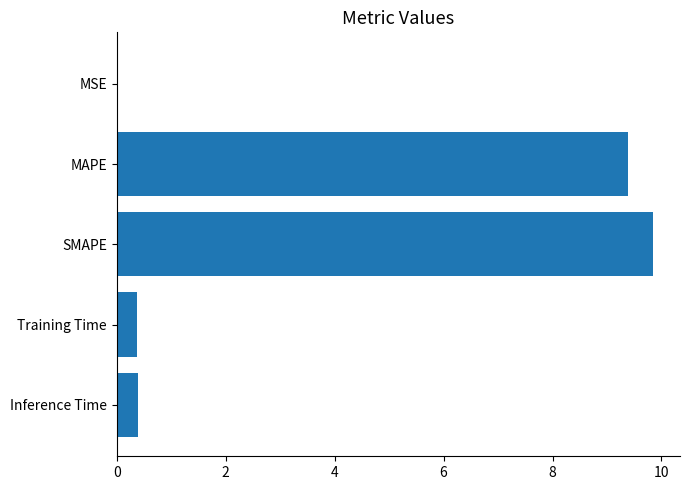

Between MSE and Inference Time, which is larger?

Inference Time